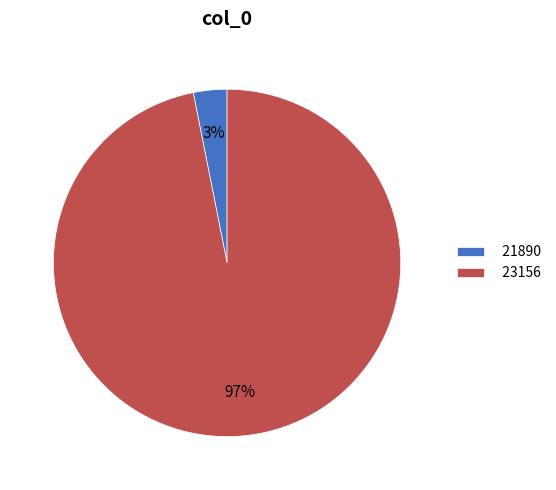

The 23156 slice represents 85% of the pie. True or false?

False